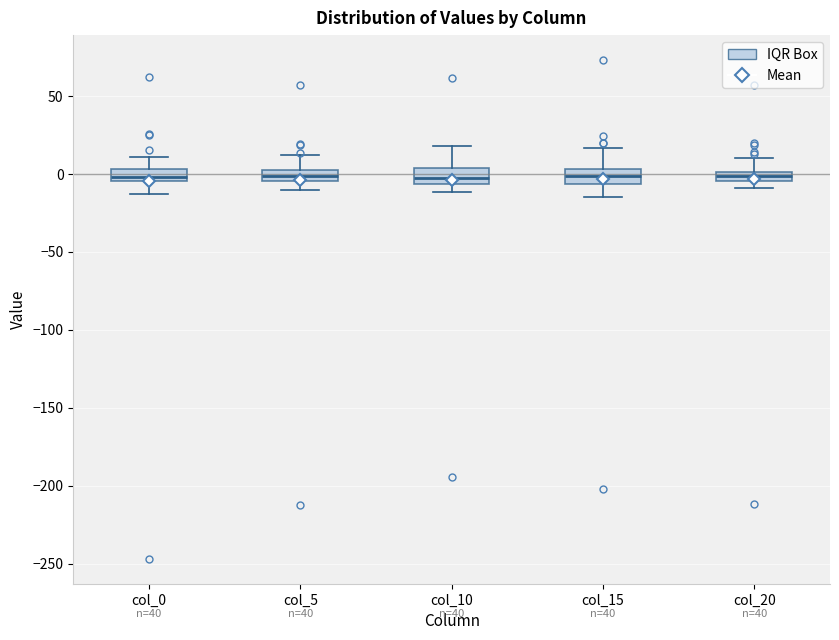

Where is the upper edge of the box for col_5 on the y-axis? The values are not printed on the chart, so give them approximately, as read against the axis.

0